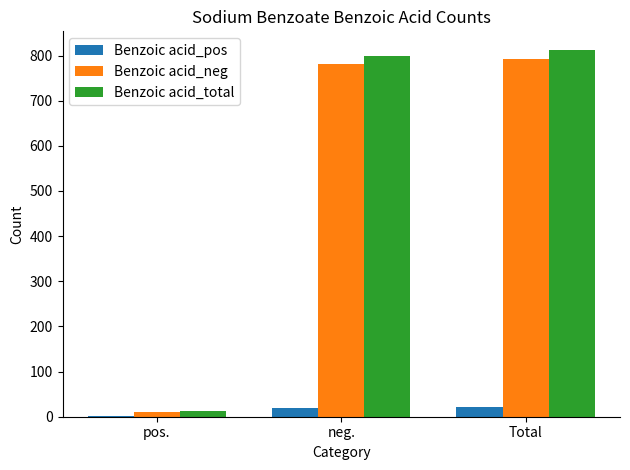

What are all the series names shown in the legend?

Benzoic acid_pos, Benzoic acid_neg, Benzoic acid_total